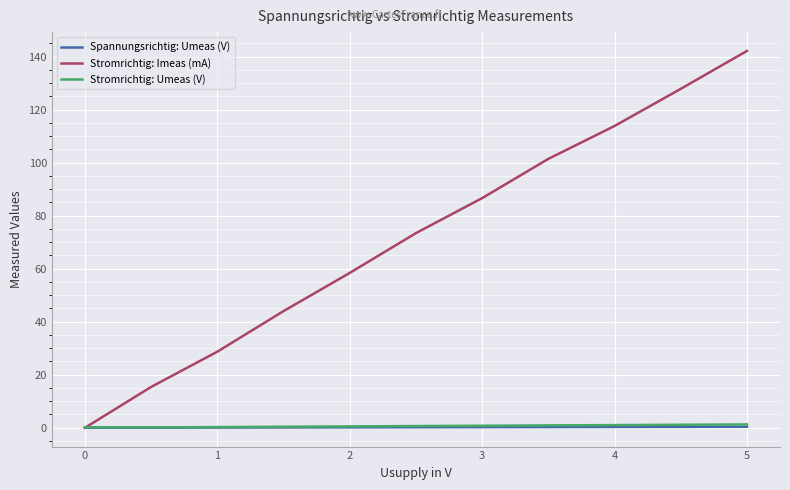

True or false: Stromrichtig: Umeas (V) and Spannungsrichtig: Umeas (V) intersect in this chart.

False